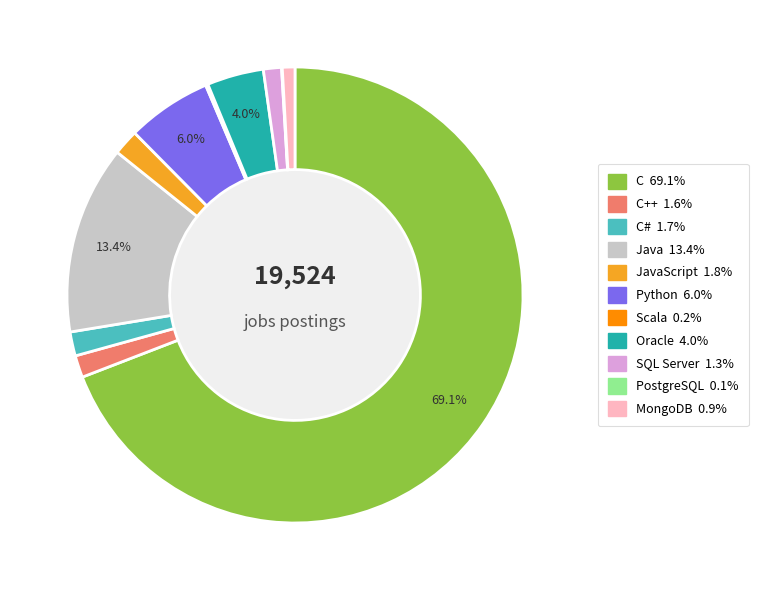

Does any single category account for the majority?

Yes